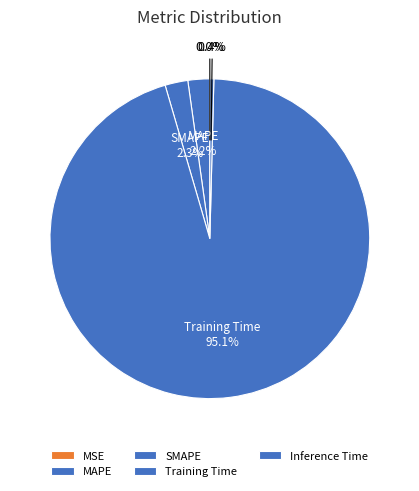

Between MAPE and Training Time, which is larger?

Training Time